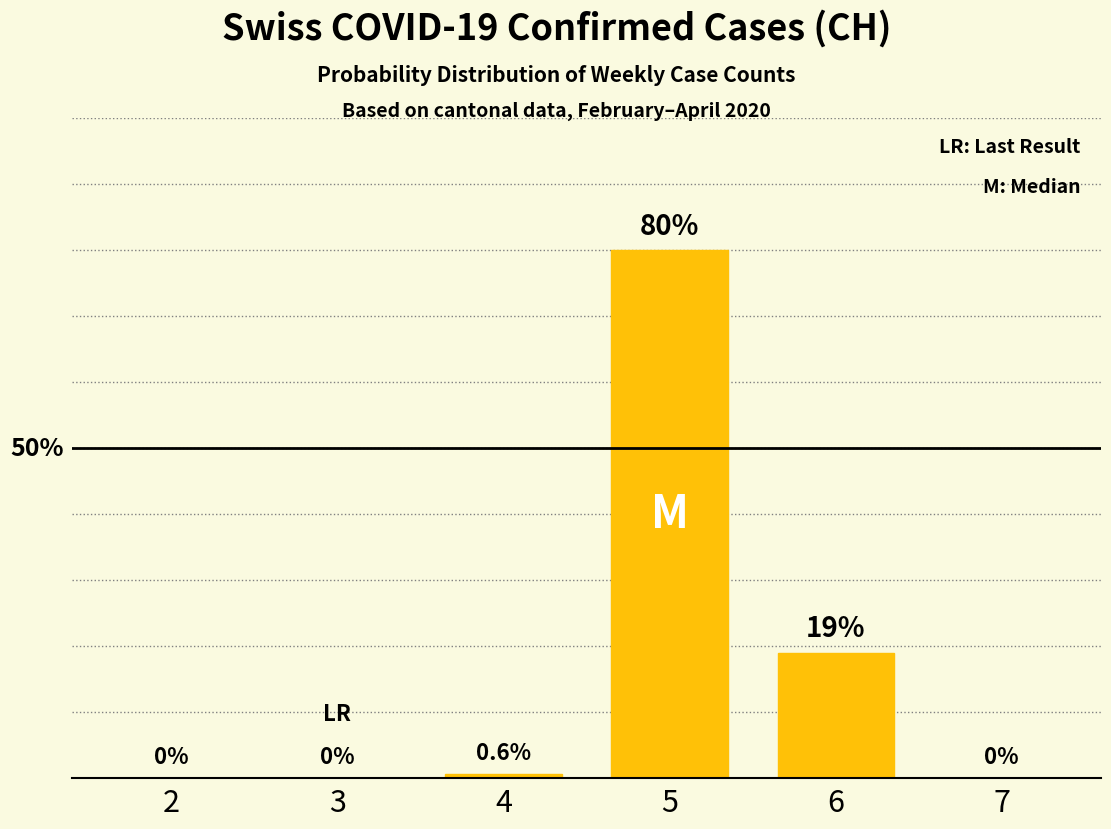

How many series are shown in this chart?

1